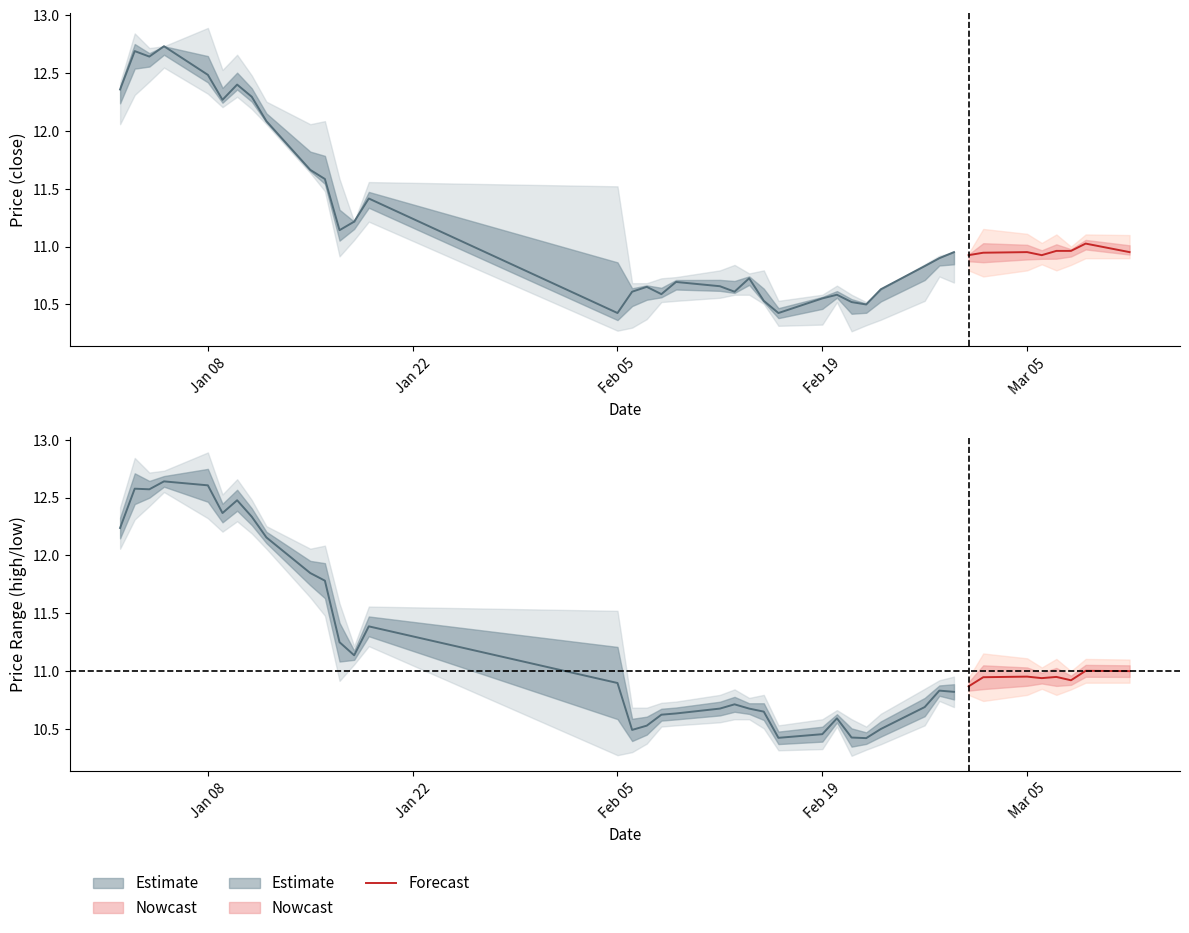

What is the sum of all values?

87.6